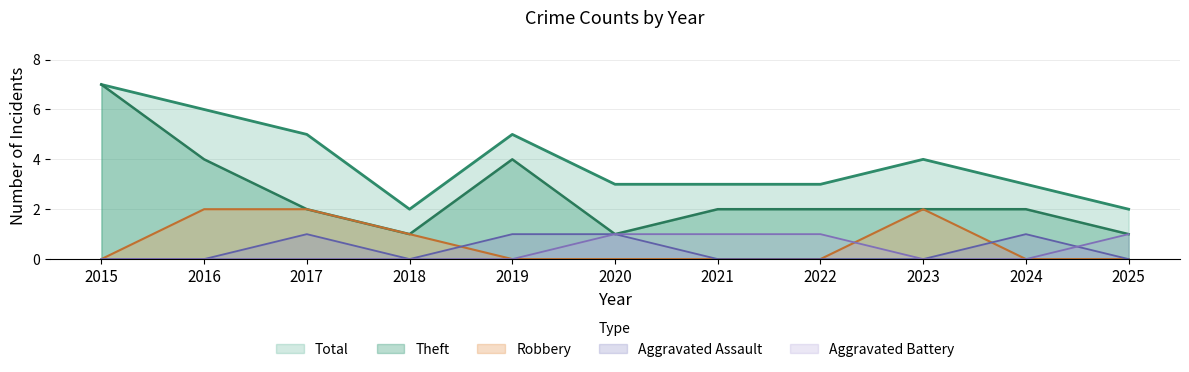

At which label is Total closest to 4?

2023